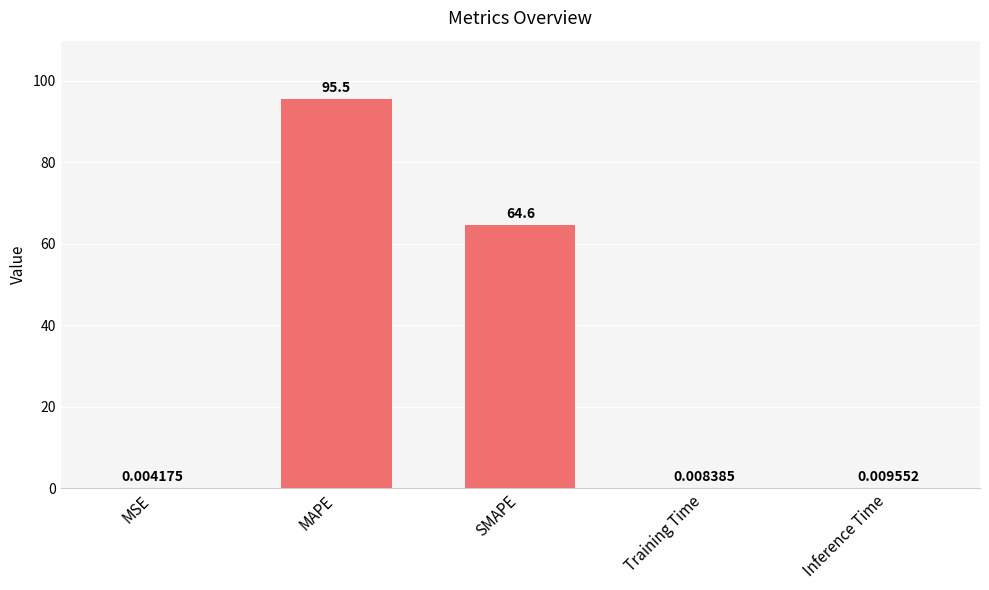

Count the number of categories in the chart.

5